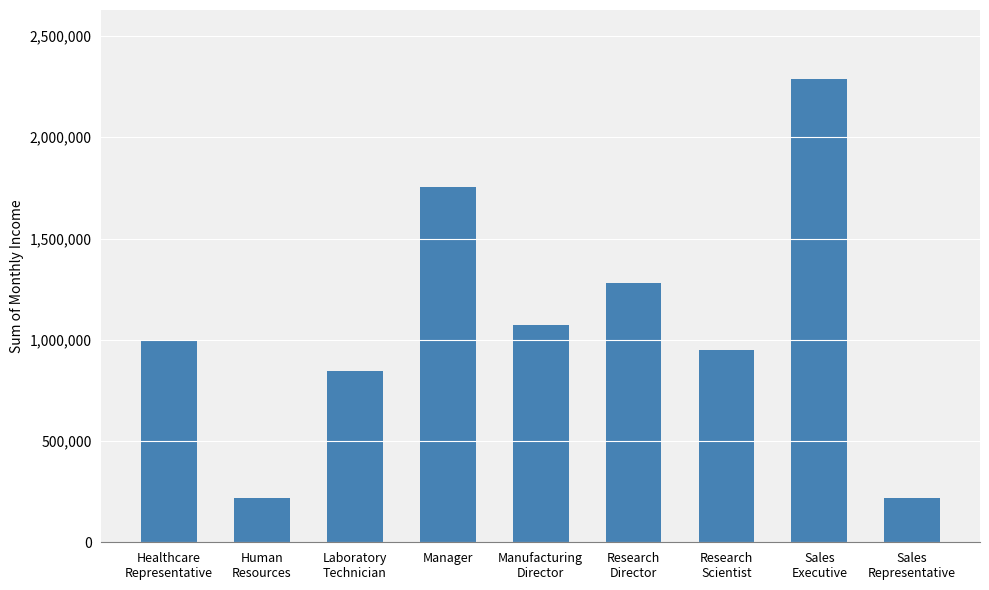

Which has a higher value, Sales
Representative or Sales
Executive?

Sales
Executive